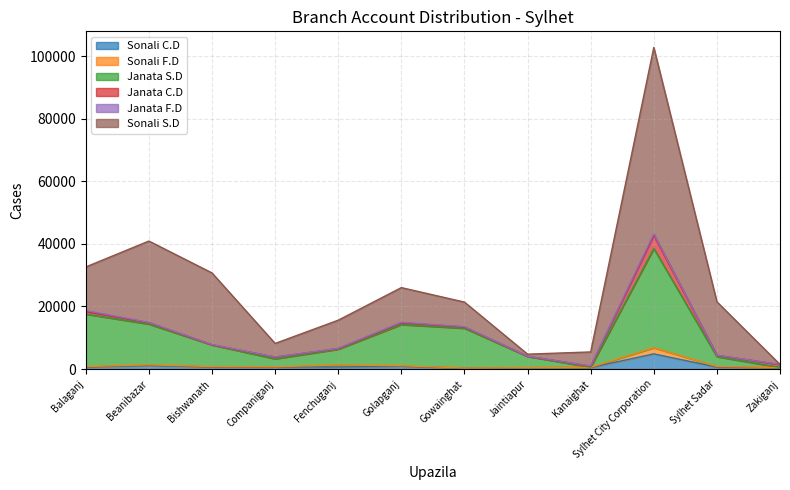

Is it true that Sonali C.D equals 1163 at Fenchuganj?

False